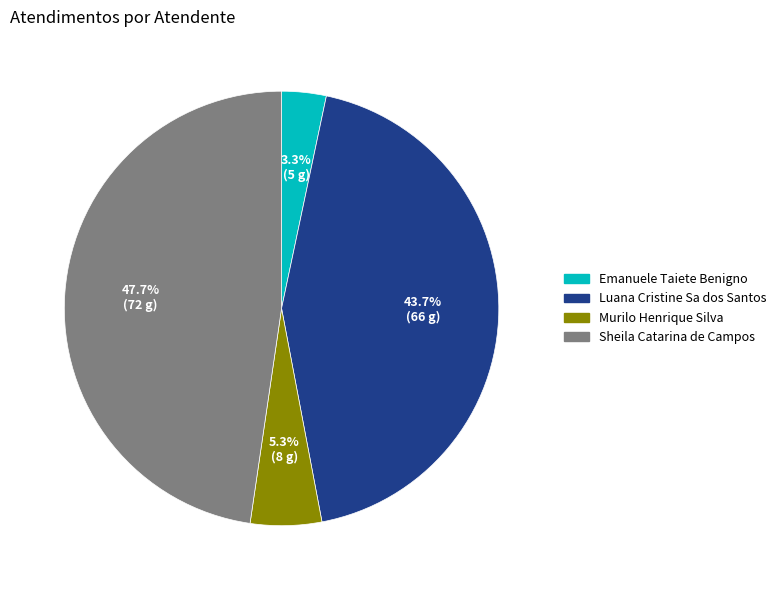

Does Emanuele Taiete Benigno account for over 50% of the chart?

No